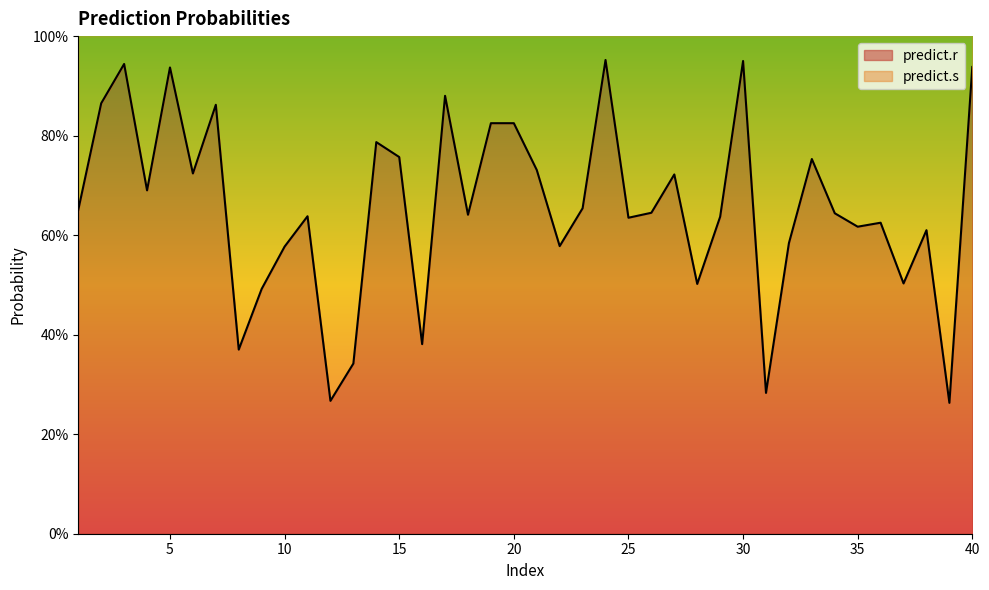

What is the difference between the values at 28 and 35?

0.1